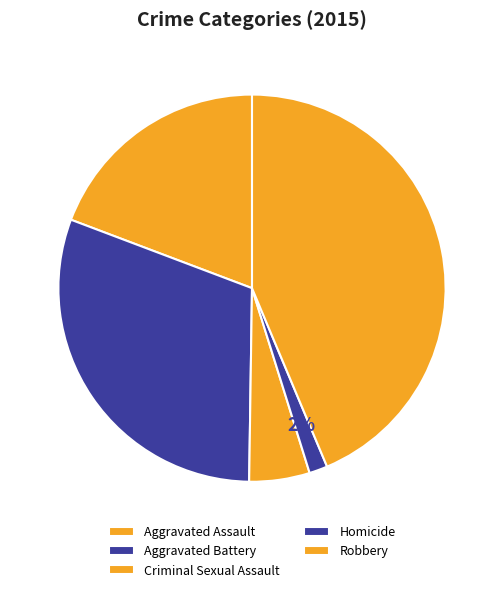

What is the change in value from Aggravated Battery to Homicide?

-247